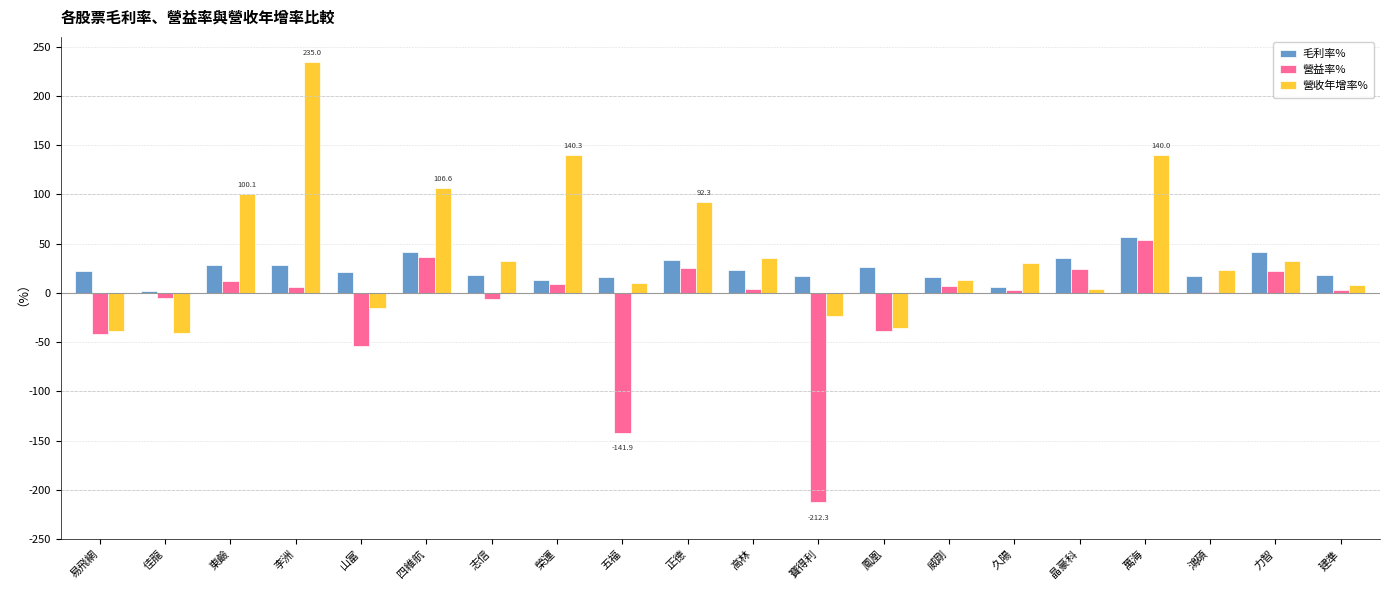

At which label does 毛利率% first exceed 22?

易飛網